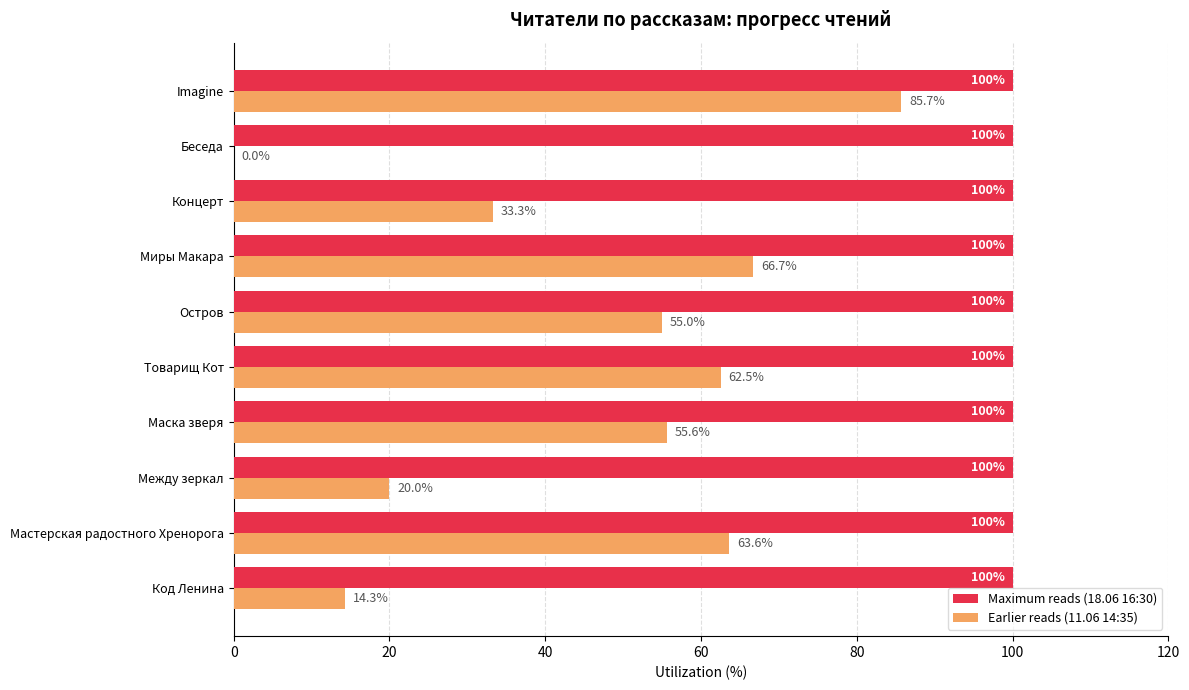

Which series changed the most between Код Ленина and Между зеркал?

Earlier reads (11.06 14:35)